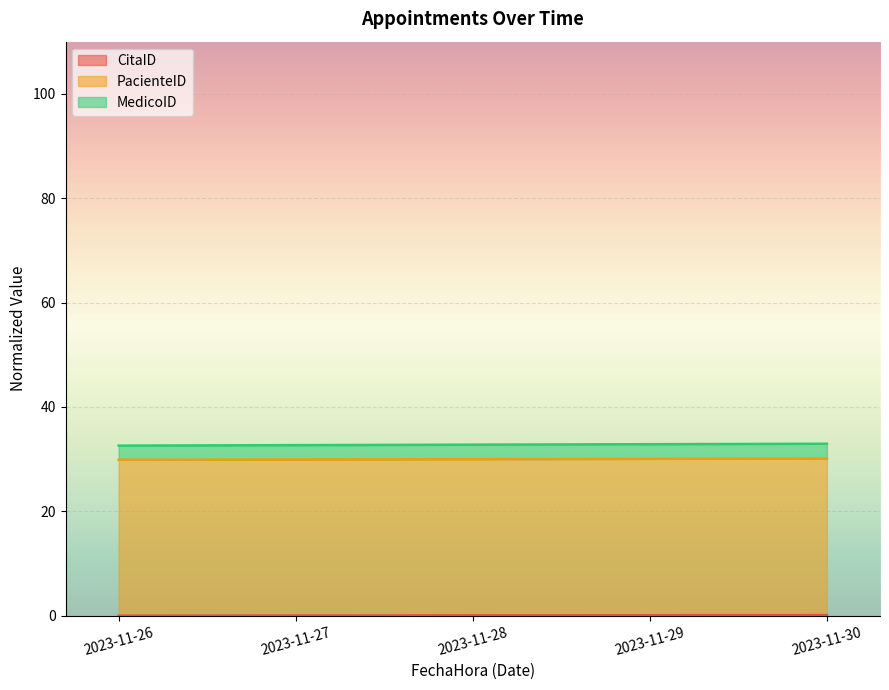

True or false: CitaID has more than 0 interior local peaks.

False